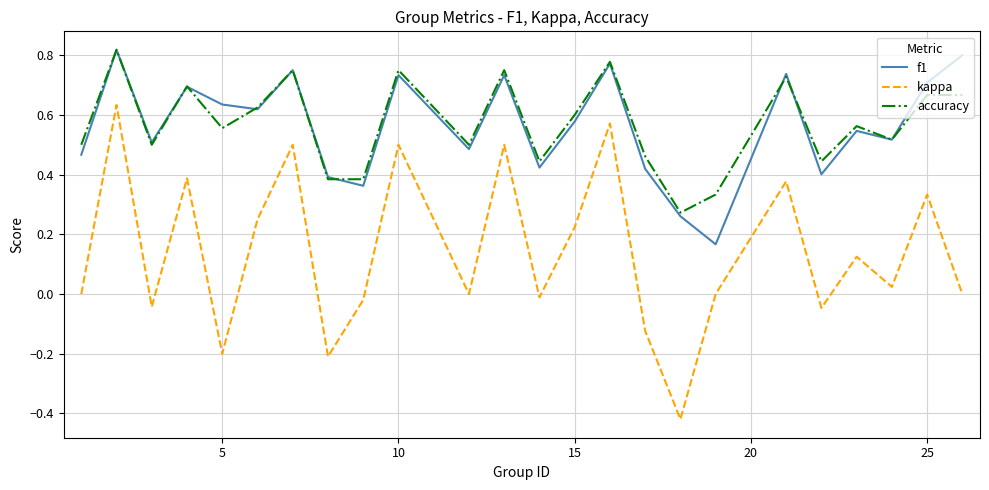

True or false: accuracy and kappa intersect in this chart.

False